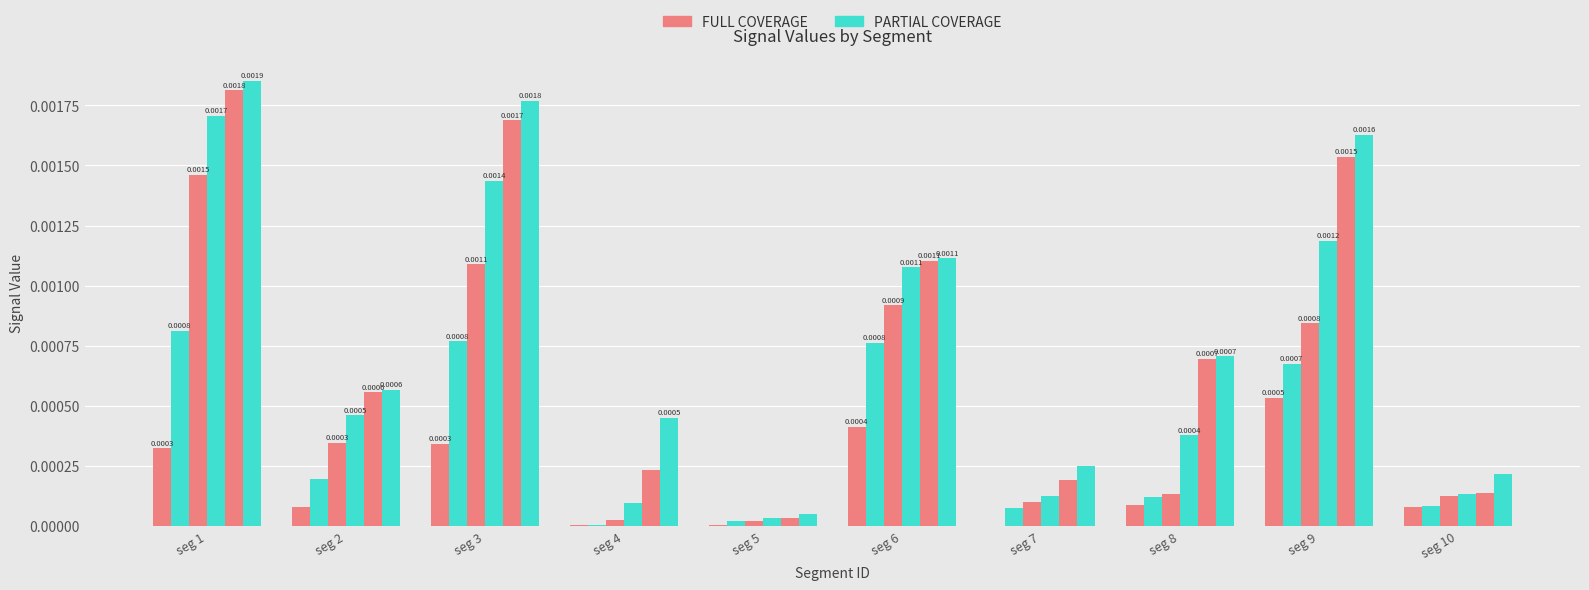

The Signal_Value_3 series shows 0.0 at seg 4. True or false?

False